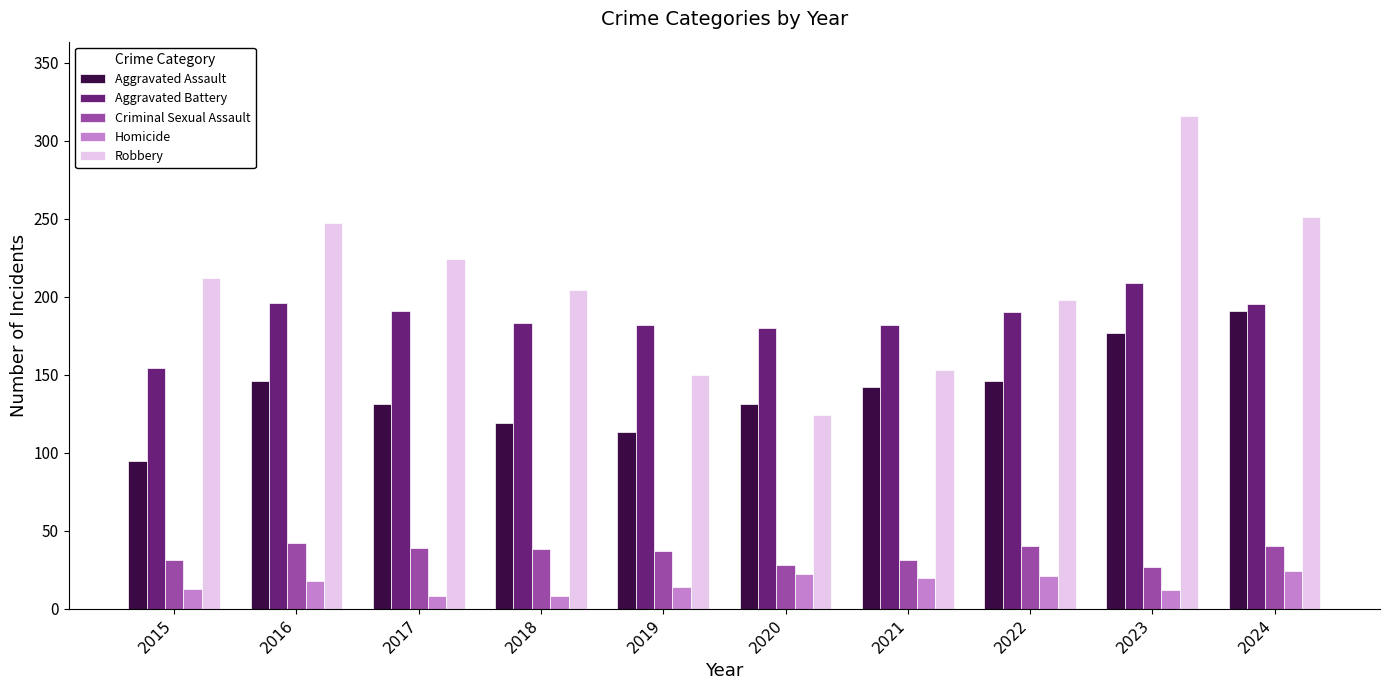

The Criminal Sexual Assault series shows 11 at 2021. True or false?

False